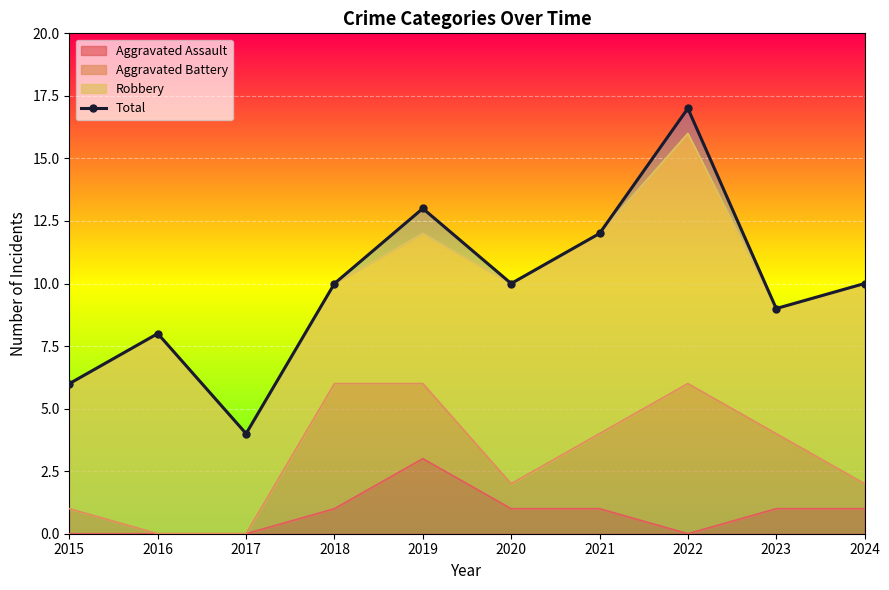

Reading left to right, what are all the values shown in this chart?

2015=6	2016=8	2017=4	2018=10	2019=13	2020=10	2021=12	2022=17	2023=9	2024=10